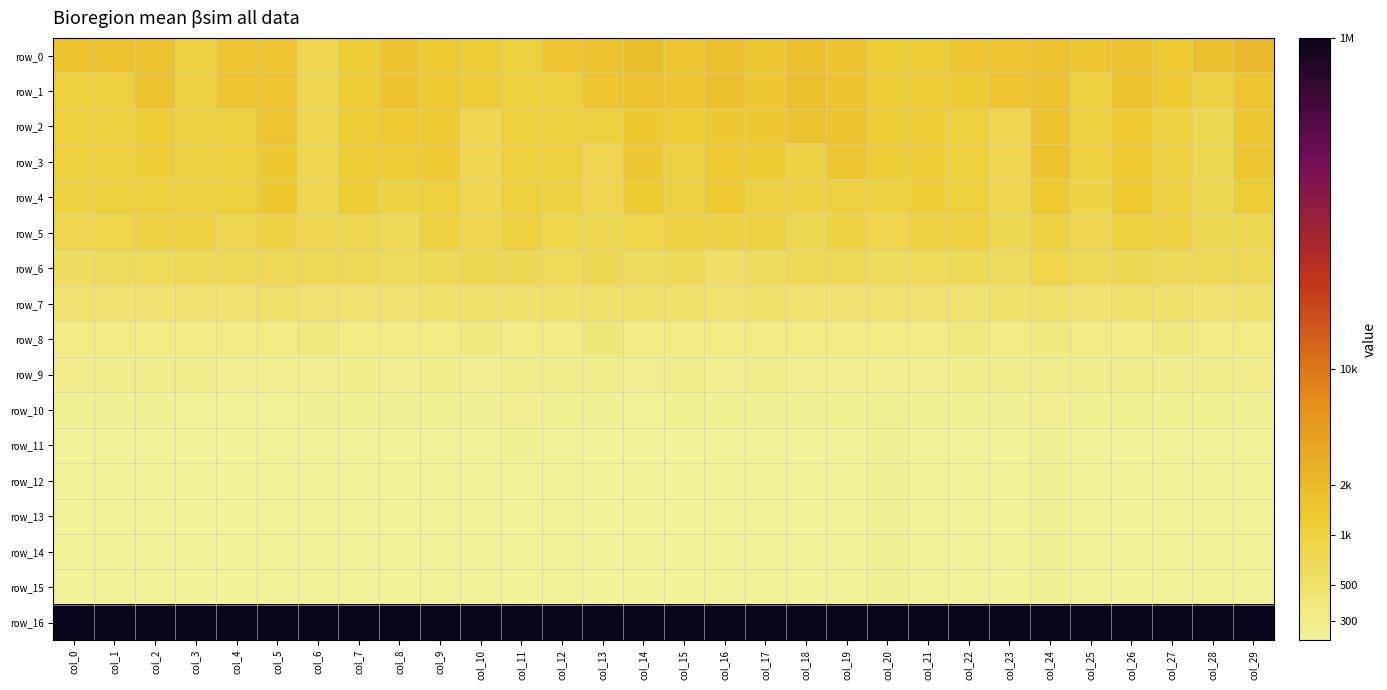

Rank the categories by row_5 value from highest to lowest.

col_26, col_11, col_9, col_17, col_15, col_21, col_3, col_24, col_22, col_27, col_16, col_2, col_19, col_5, col_1, col_14, col_12, col_0, col_20, col_10, col_25, col_7, col_4, col_6, col_13, col_29, col_28, col_18, col_23, col_8